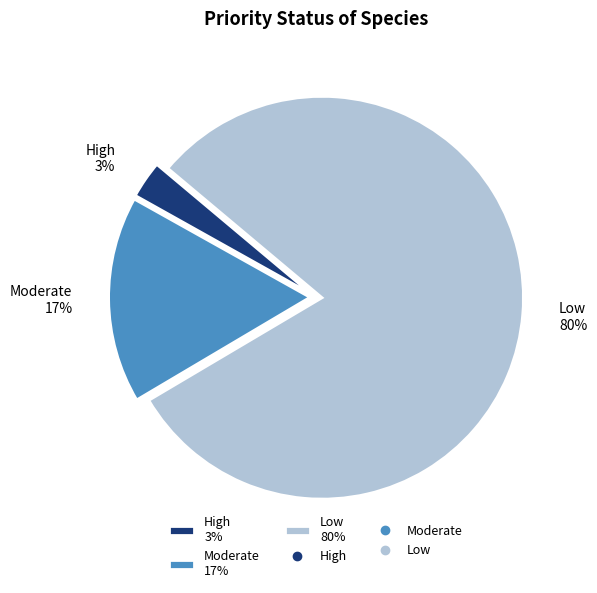

Which has a higher value, Moderate 17% or Low 80%?

Low 80%